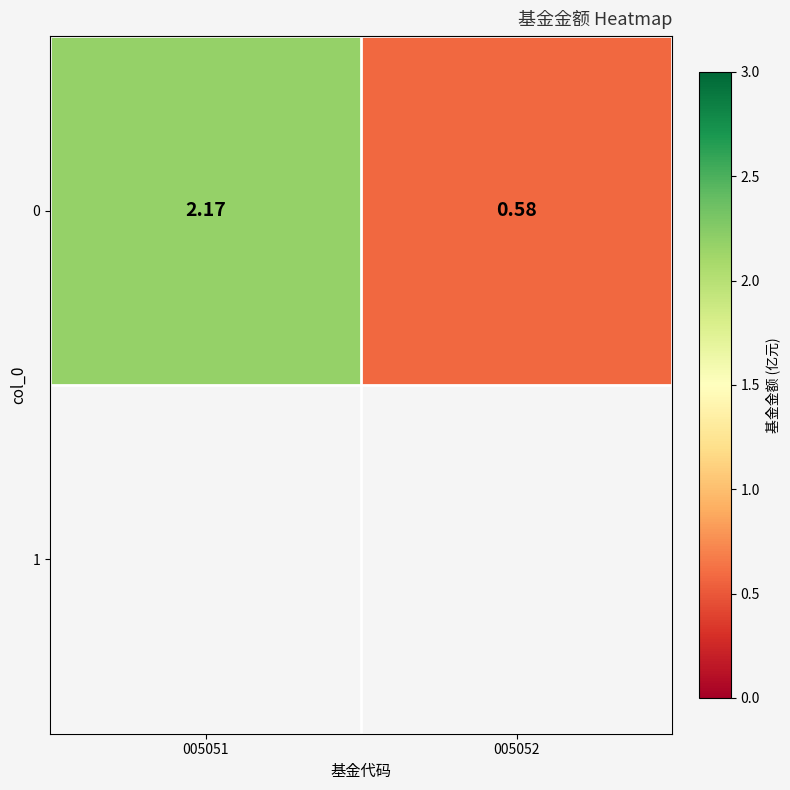

Reading left to right, what are all the values shown in this chart?

005051=2.2	005052=0.6